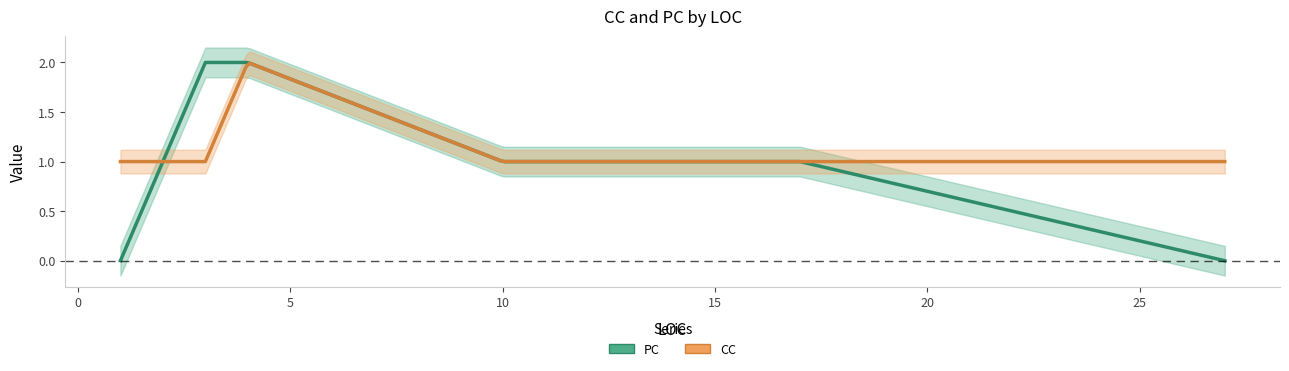

Between 10 and 27, which is larger?

10